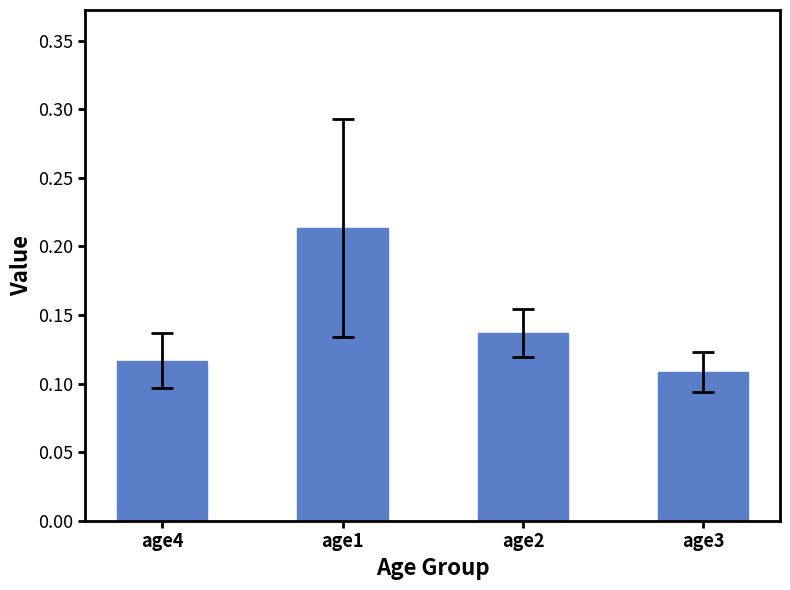

Does the chart contain stacked bars?

No